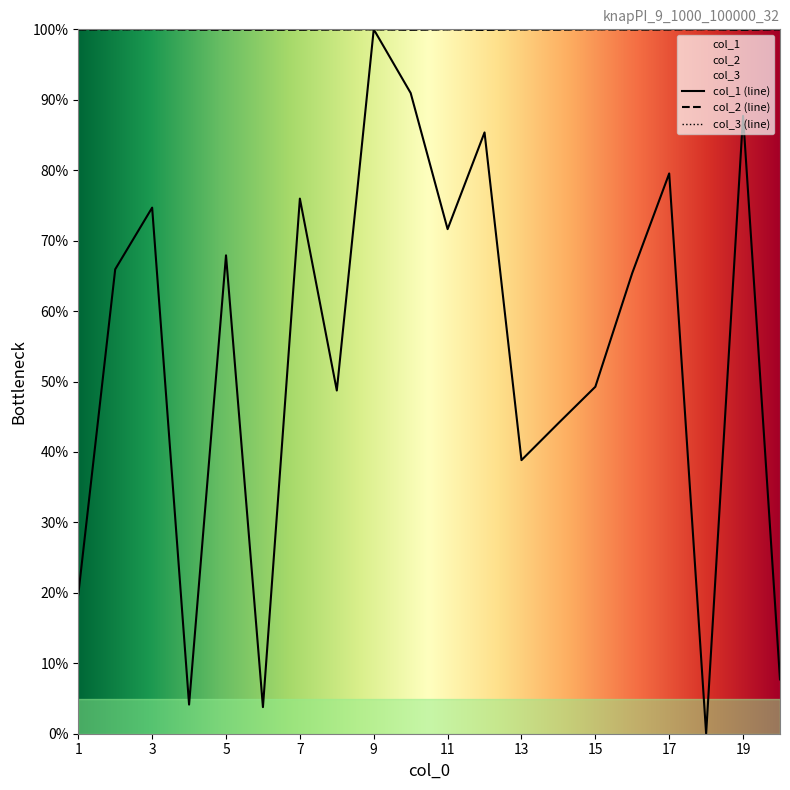

Reading right to left, what are all the values shown in this chart?

col_1: 20=7.7	19=87.7	18=0.0	17=79.5	16=65.4	15=49.3	14=44.1	13=38.8	12=85.4	11=71.6	10=91.0	9=100.0	8=48.7	7=76.0	6=3.8	5=67.9	4=4.1	3=74.7	2=65.9	1=19.8
col_2: 20=100.0	19=99.9	18=100.0	17=100.0	16=100.0	15=100.0	14=99.9	13=100.0	12=99.9	11=100.0	10=99.9	9=100.0	8=100.0	7=99.9	6=99.9	5=99.9	4=99.9	3=100.0	2=100.0	1=100.0